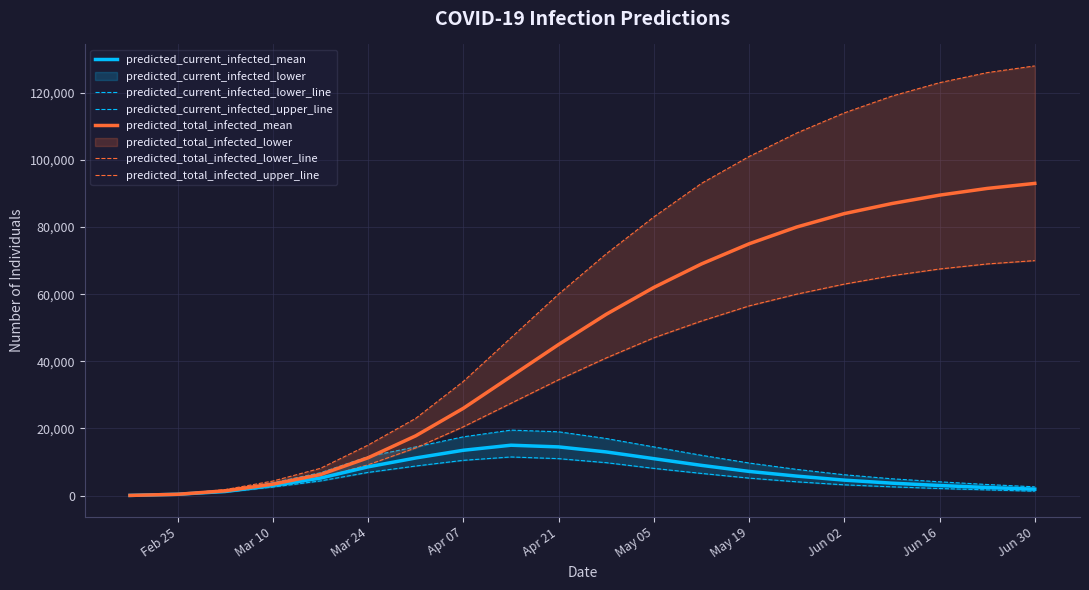

Where is predicted_total_infected_mean nearest to the value 46524?

Apr 21